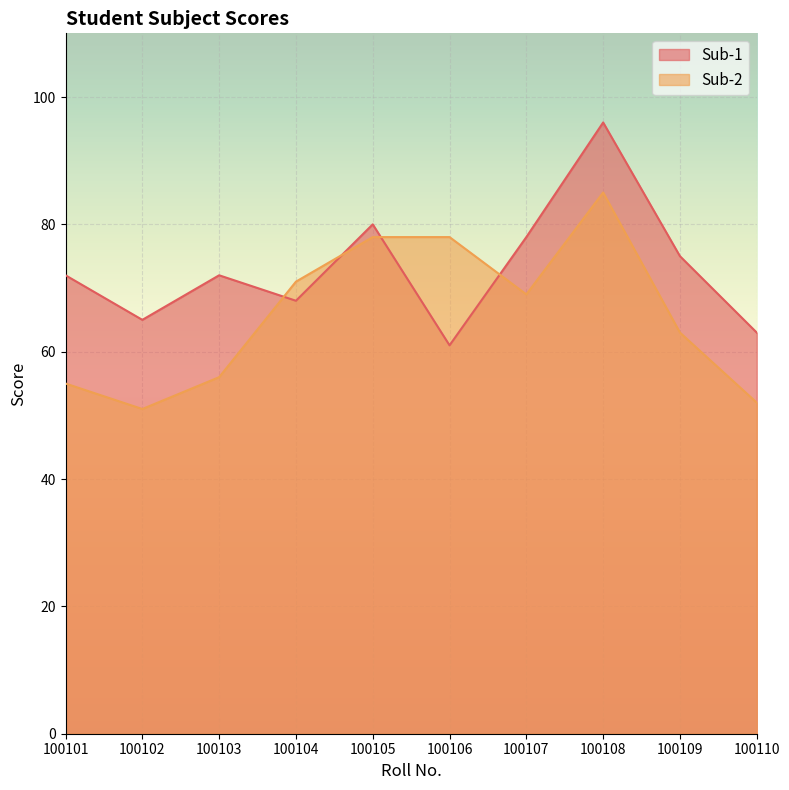

Which series has the largest range (max minus min)?

Sub-1